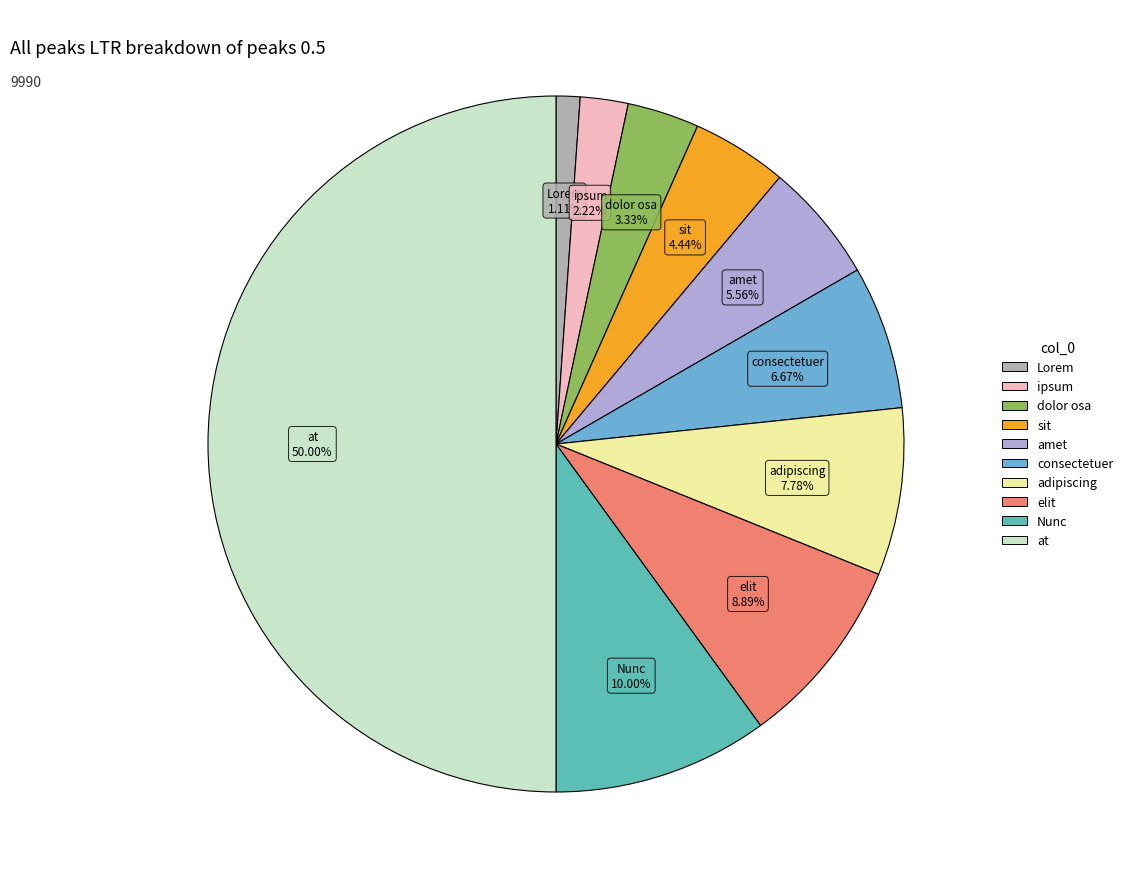

How many segments does this pie chart have?

10